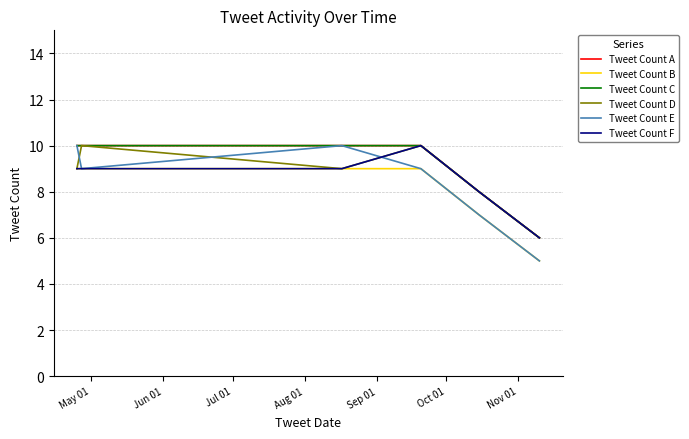

Does the chart have visible grid lines?

Yes